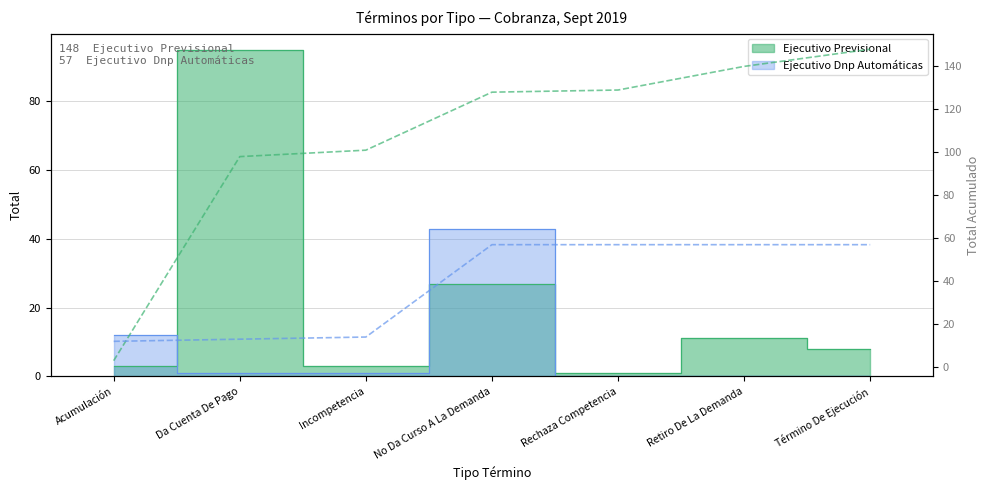

Does the chart display data point markers on the line(s)?

No